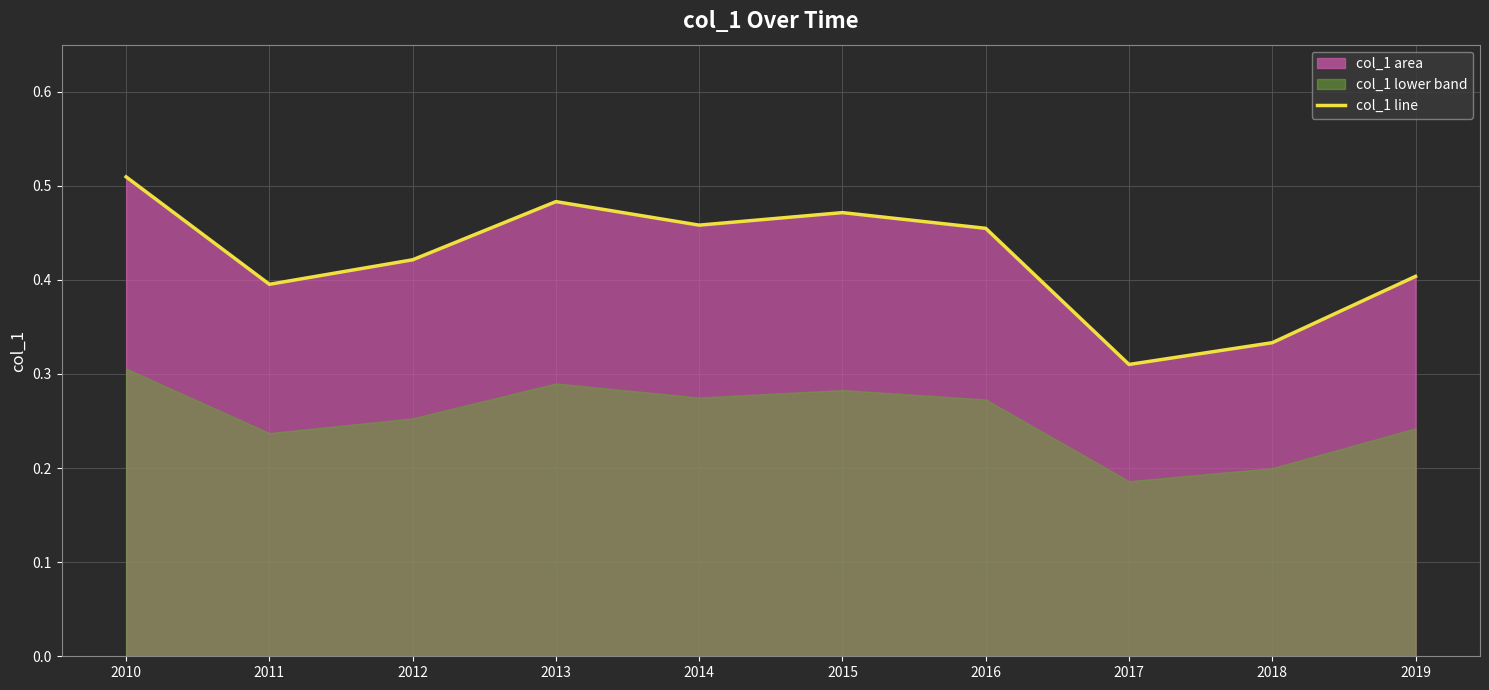

What is the value of the 3rd point from the left?

0.4